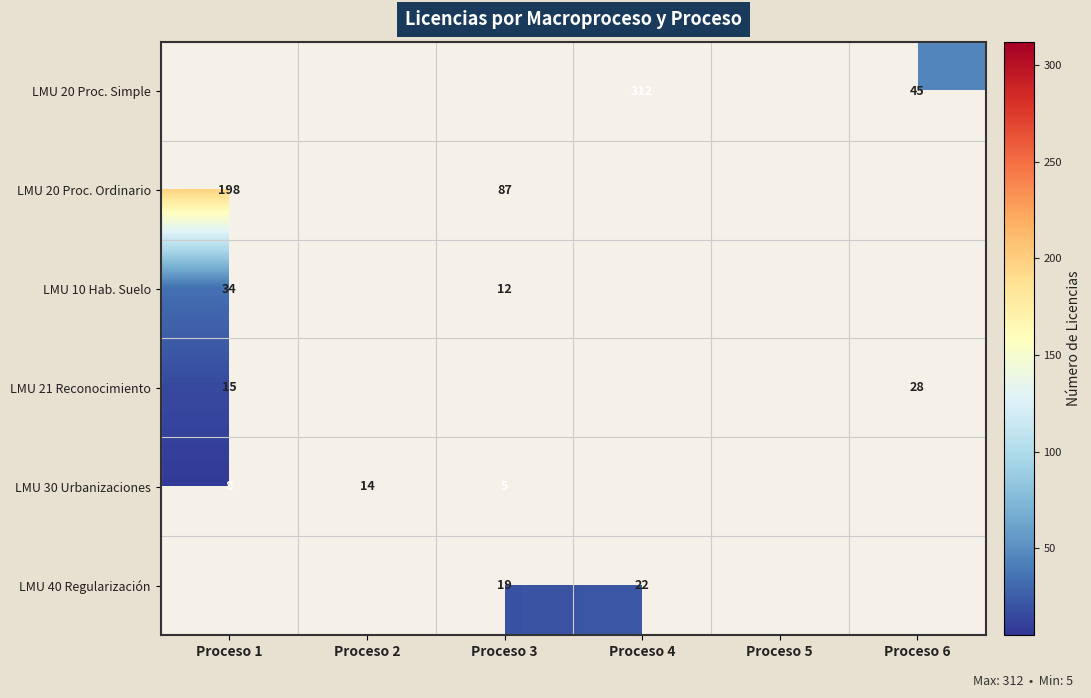

Is it true that LMU 40 Regularización equals 8 at Proceso 3?

False